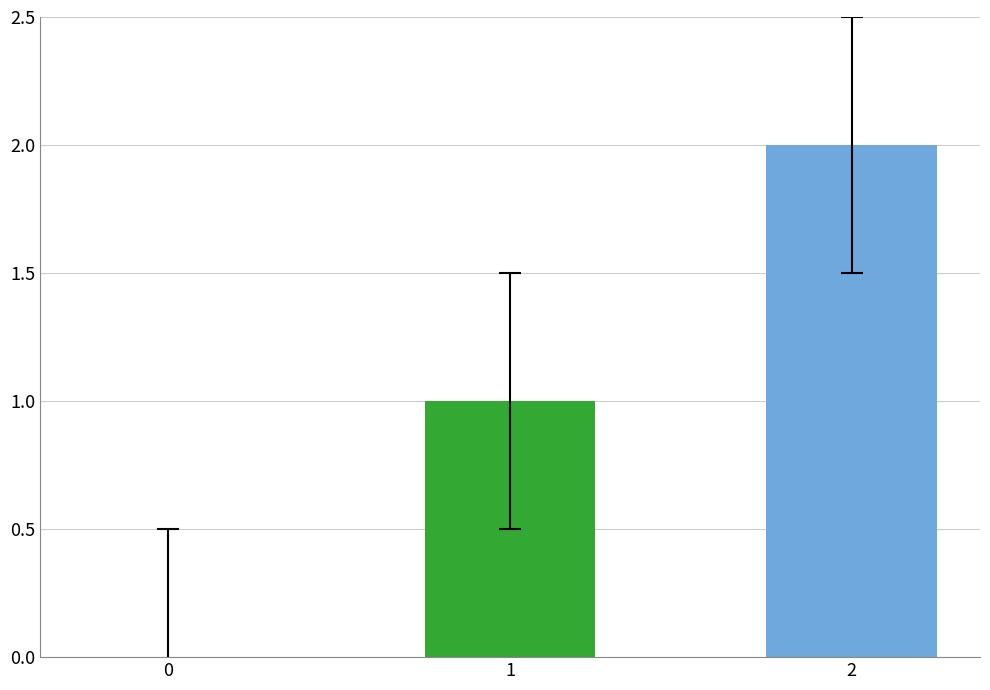

Are the bars grouped side by side (vs. stacked)?

No